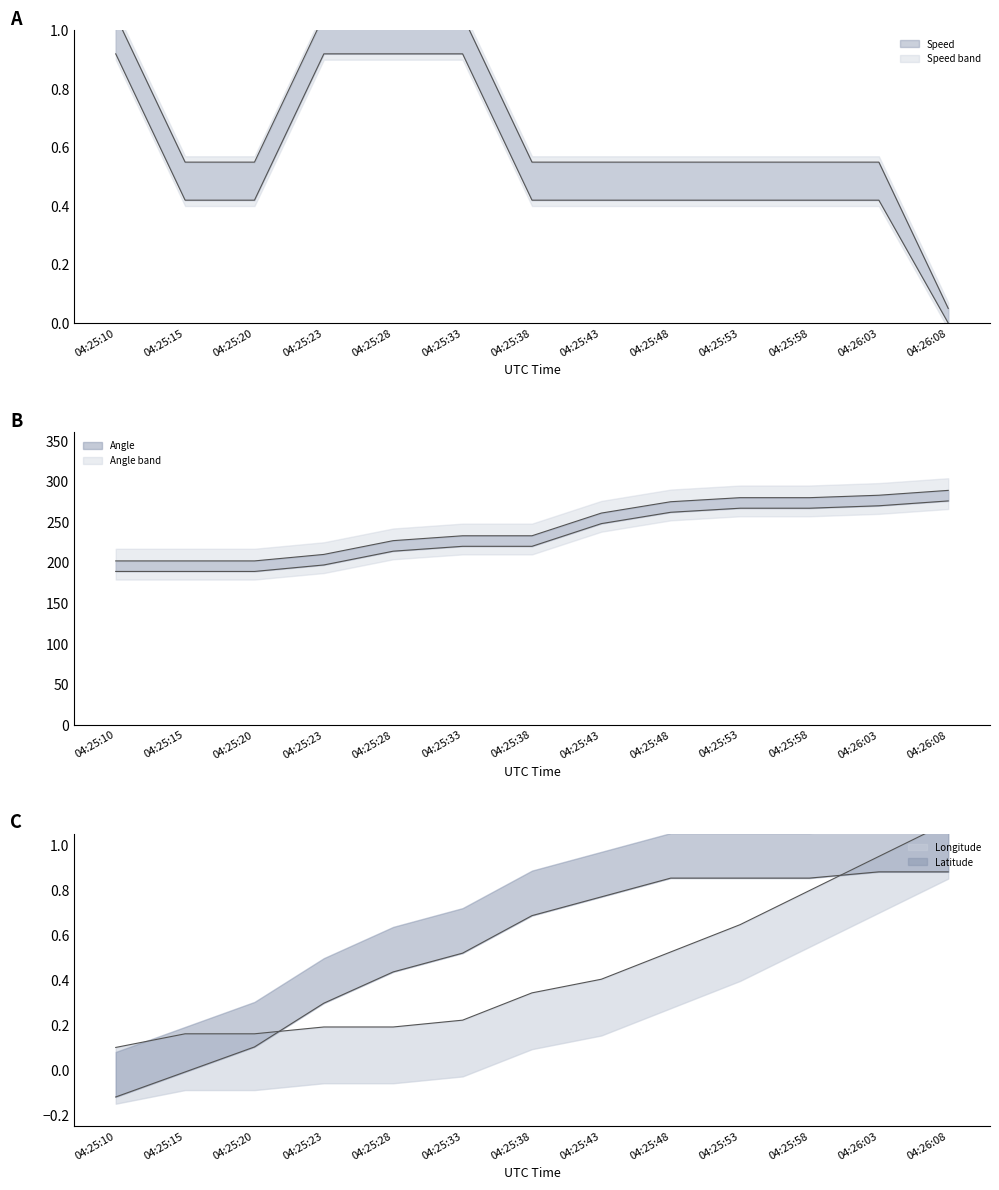

Reading left to right, list all the values displayed in this chart.

Speed: 1.1	0.6	0.6	1.1	1.1	1.1	0.6	0.6	0.6	0.6	0.6	0.6	0.1
Angle: 202.0	202.0	202.0	210.0	227.0	233.0	233.0	261.0	275.0	280.0	280.0	283.0	289.0
Longitude: 0.1	0.2	0.2	0.2	0.2	0.2	0.3	0.4	0.5	0.6	0.8	0.9	1.1
Latitude: -0.1	-0.0	0.1	0.3	0.4	0.5	0.7	0.8	0.9	0.9	0.9	0.9	0.9